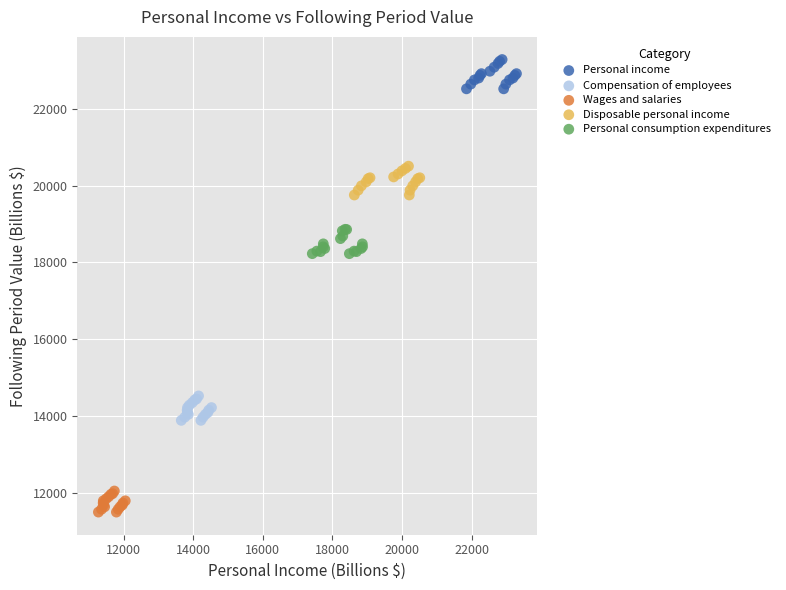

Which series contains the lowest Y value?

Wages and salaries